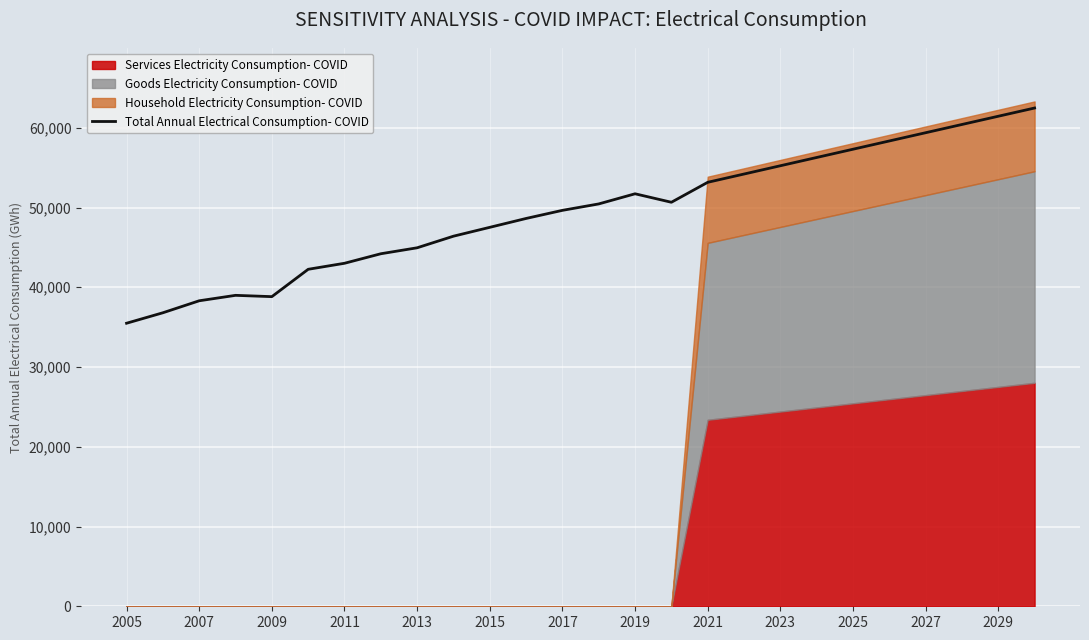

The Total Annual Electrical Consumption- COVID series shows 20946.5 at 2019. True or false?

False